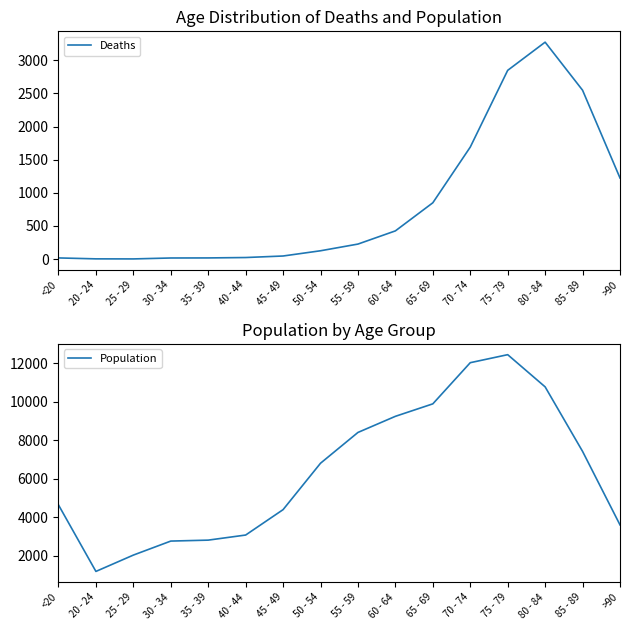

Does the chart have visible grid lines?

No